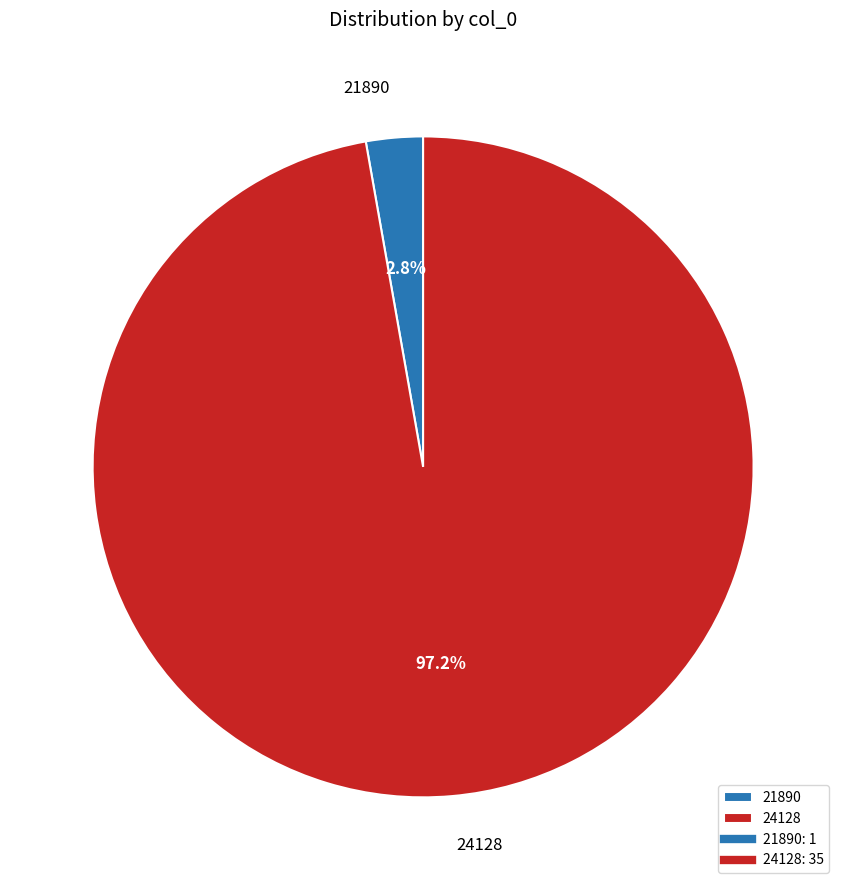

To the nearest percent, what is the difference between the 24128 and 21890 slice percentages?

94%